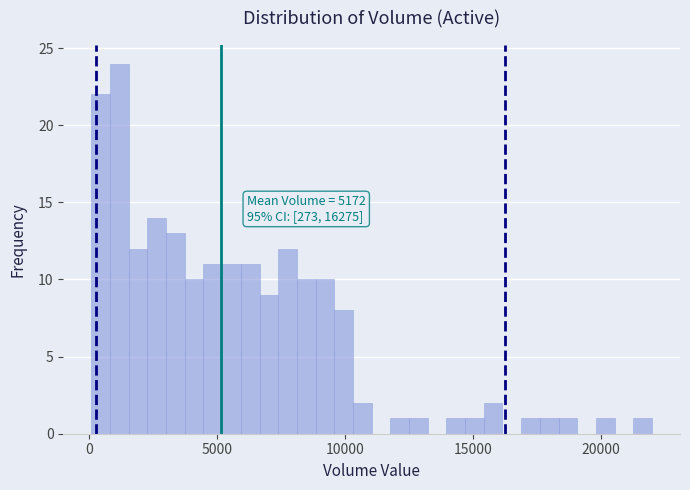

Read against the x-axis, roughly where is the centre of the tallest bar?

1000